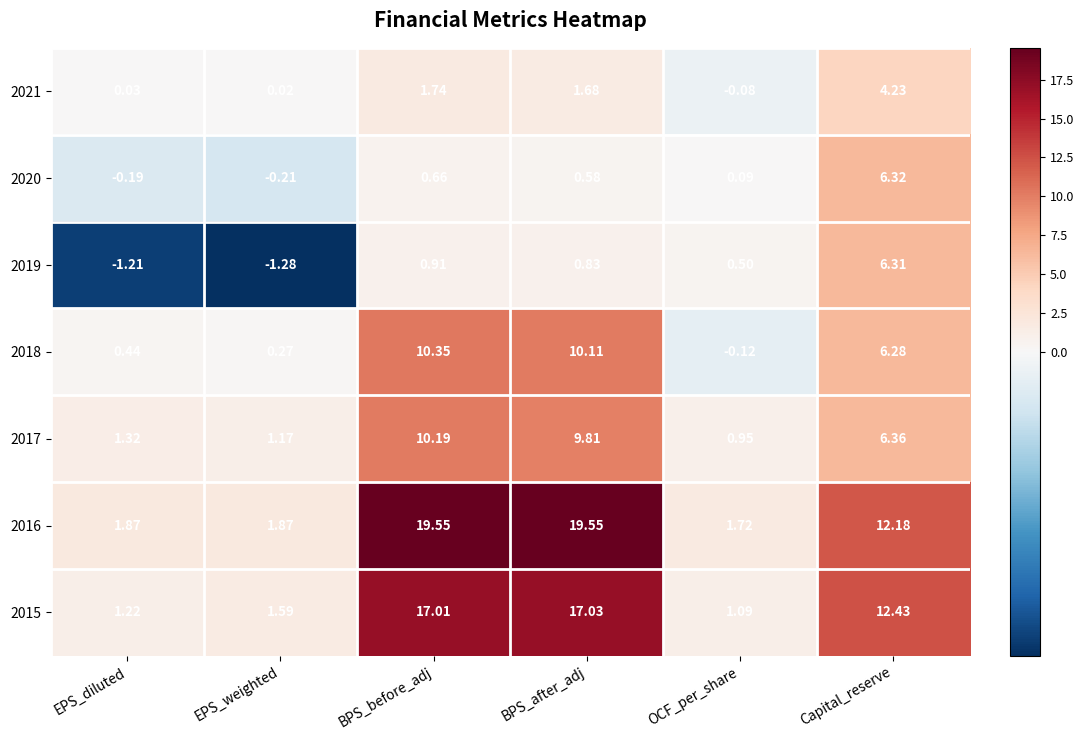

List the labels in order of 2019 value, smallest first.

EPS_weighted, EPS_diluted, OCF_per_share, BPS_after_adj, BPS_before_adj, Capital_reserve